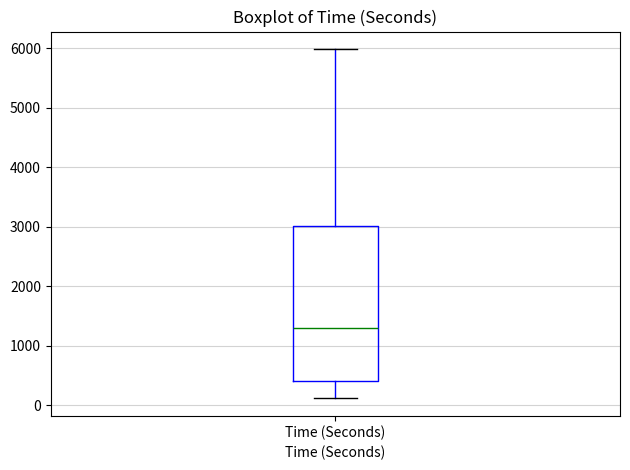

Where does the lower whisker of the box for Time (Seconds) end on the y-axis? The values are not printed on the chart, so give them approximately, as read against the axis.

100